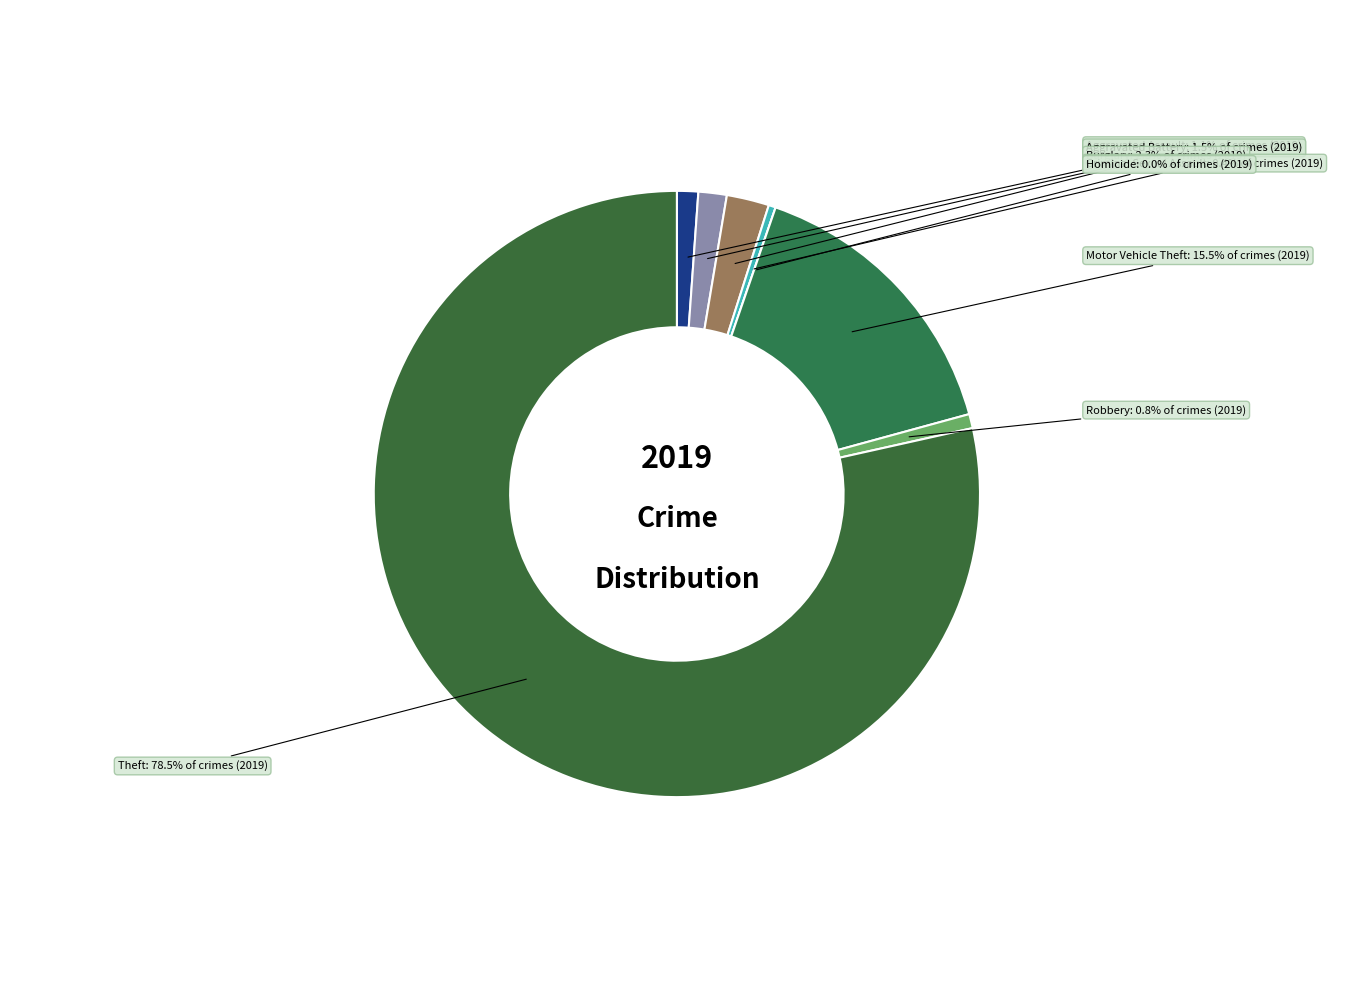

To the nearest percent, what percentage of the pie is Robbery?

1%